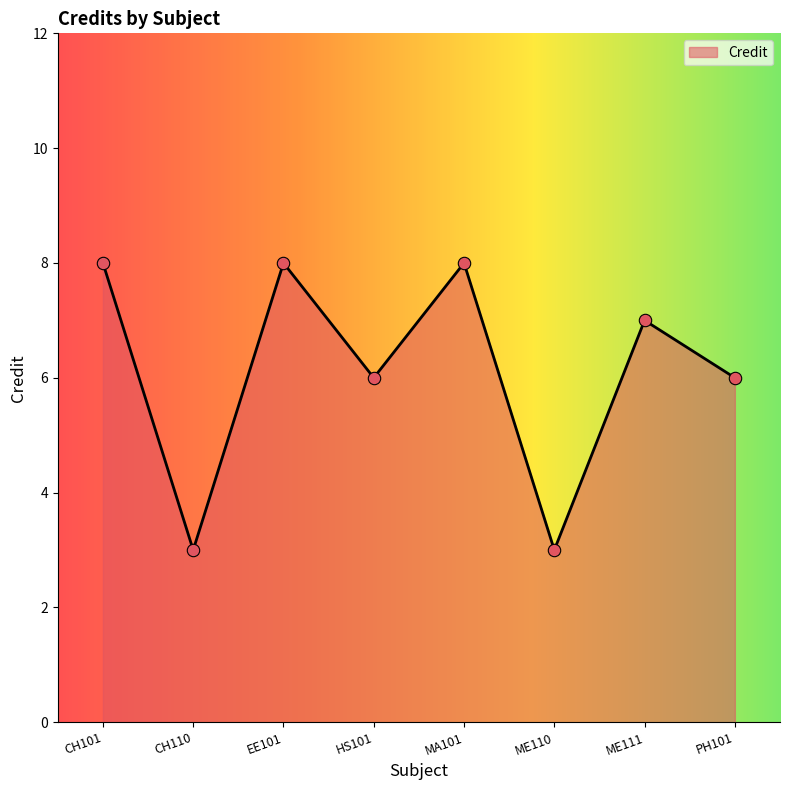

Between CH101 and HS101, which is larger?

CH101